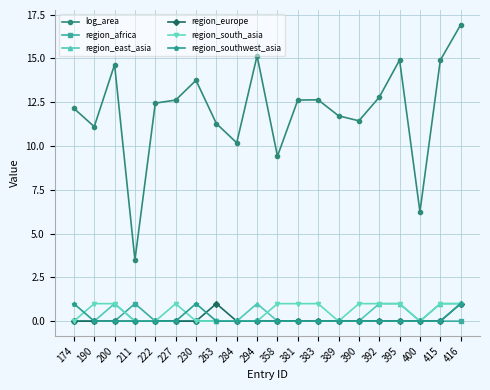

Which series has the largest range (max minus min)?

log_area